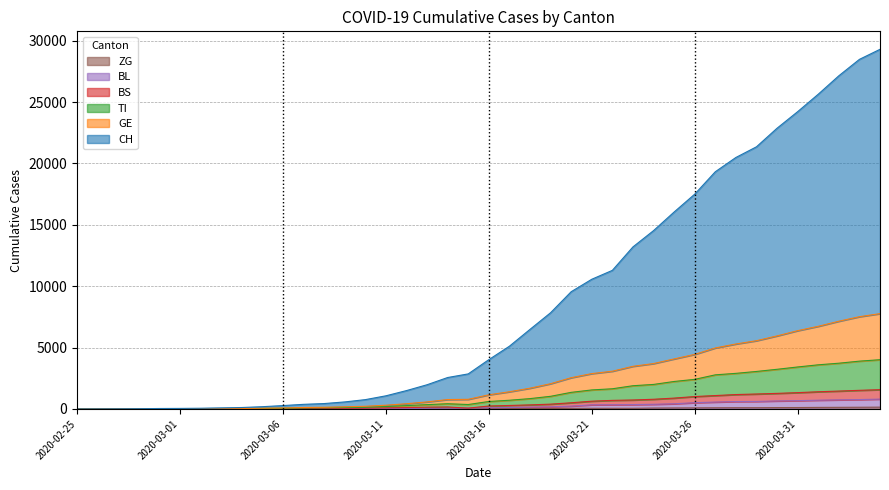

Reading left to right, extract all data points from this chart.

CH: 0	4	9	20	36	43	57	86	116	183	274	375	438	571	758	1069	1495	1971	2560	2855	4015	5110	6482	7837	9550	10565	11290	13200	14527	16044	17498	19324	20487	21357	22871	24219	25640	27143	28480	29299
GE: 0	2	3	7	13	14	17	27	33	58	77	118	135	175	216	303	423	573	765	783	1151	1400	1689	2056	2545	2879	3073	3473	3696	4074	4444	4968	5292	5559	5951	6377	6732	7146	7515	7764
TI: 0	1	2	3	5	5	7	14	19	41	52	80	95	119	140	194	273	351	425	360	607	708	841	1029	1351	1548	1643	1891	1997	2237	2411	2778	2899	3054	3230	3419	3595	3726	3894	4011
BS: 0	0	1	2	3	3	3	6	6	16	24	39	46	58	65	86	110	145	160	67	239	282	330	391	502	632	698	729	788	883	1010	1090	1172	1217	1268	1328	1400	1455	1517	1569
BL: 0	0	0	1	2	2	2	3	3	8	9	18	22	30	32	37	37	53	60	67	96	118	149	171	232	335	342	355	378	421	509	560	603	612	651	675	713	741	763	802
ZG: 0	0	0	0	0	0	0	1	1	2	3	3	3	10	10	11	11	11	13	13	20	29	33	37	48	53	53	53	72	80	87	94	101	101	112	114	125	131	138	146